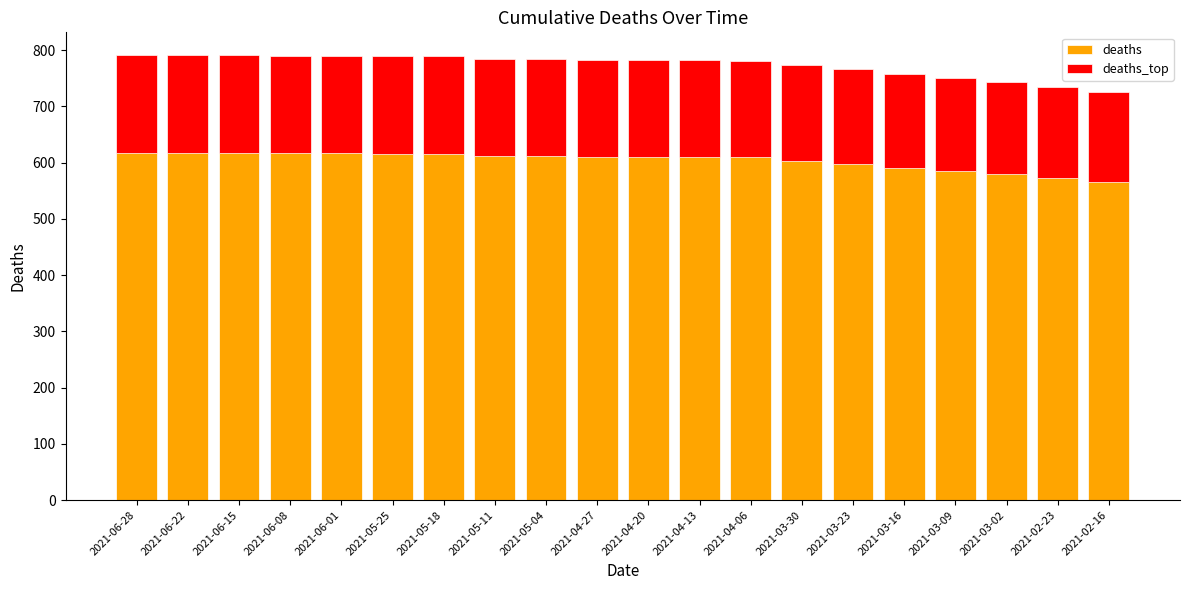

Between 2021-05-11 and 2021-02-23, which series saw the biggest shift?

deaths